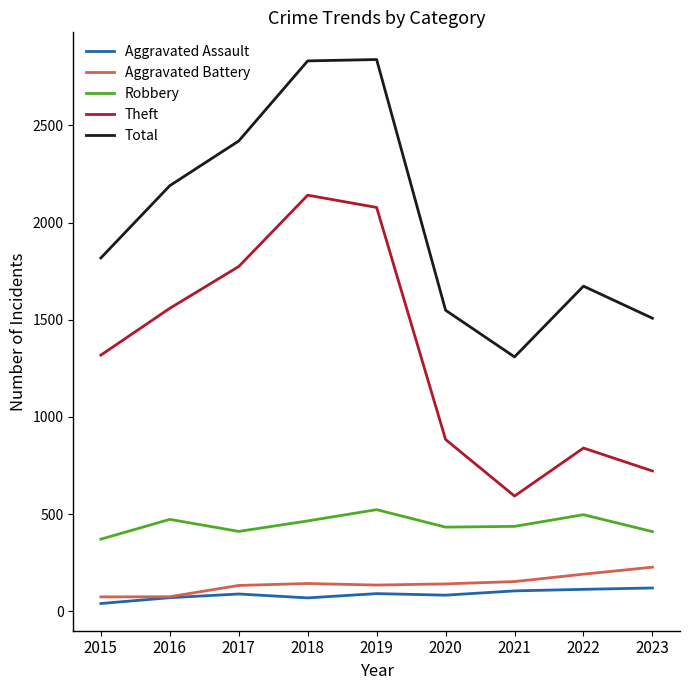

Is the value of Aggravated Battery at 2021 greater than the value of Robbery at 2022?

No